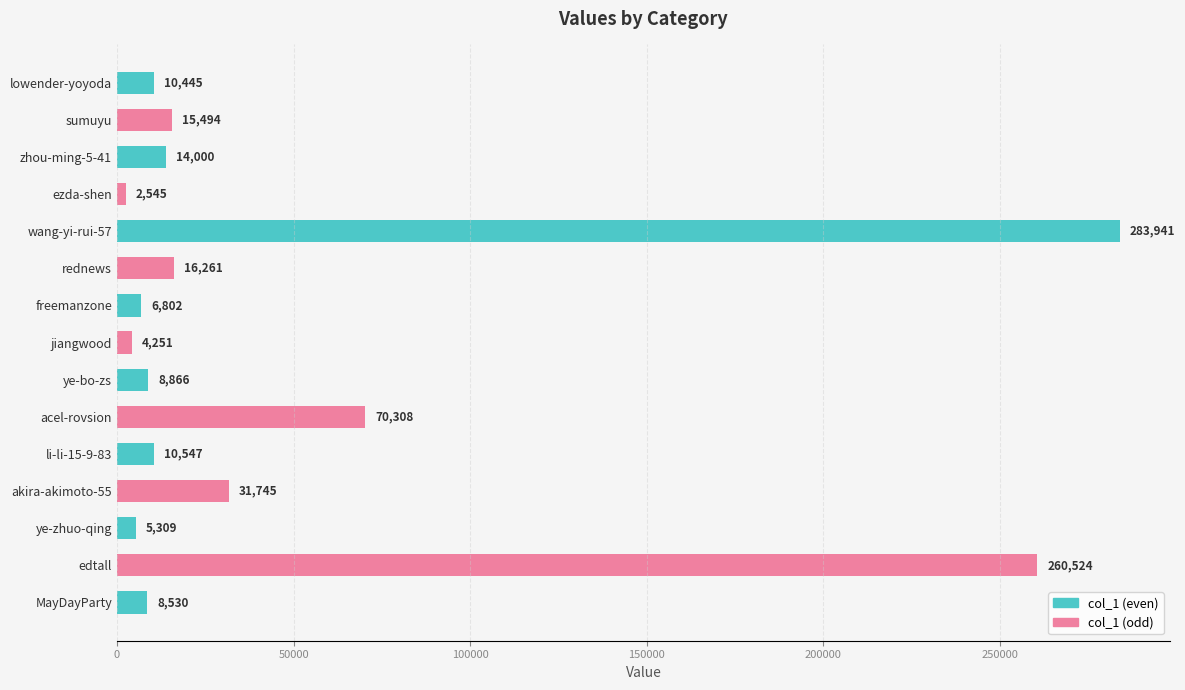

Read the value at ye-bo-zs, to the nearest 100.

8900